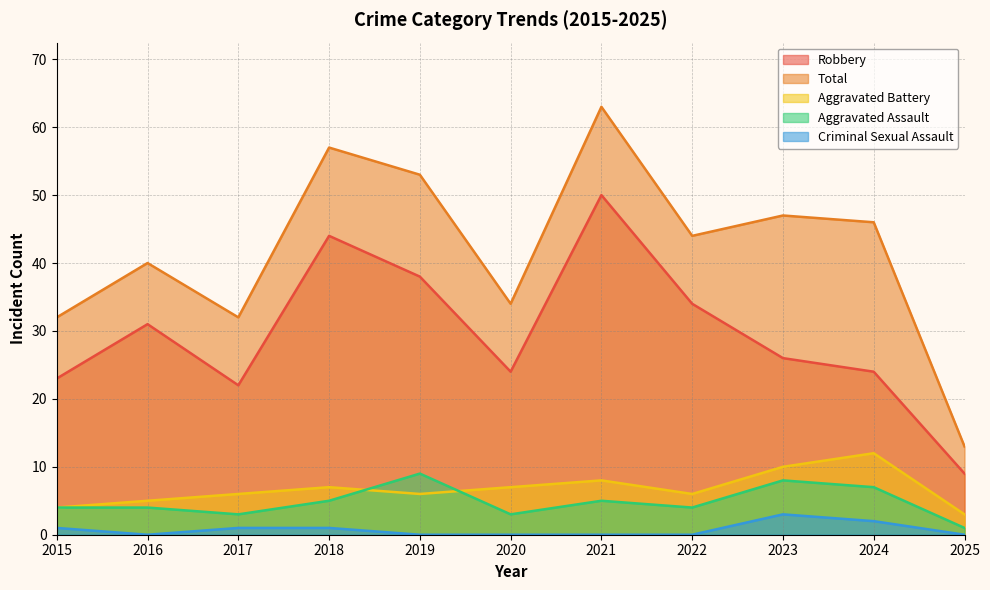

Is the value of Criminal Sexual Assault at 2020 greater than the value of Aggravated Assault at 2017?

No